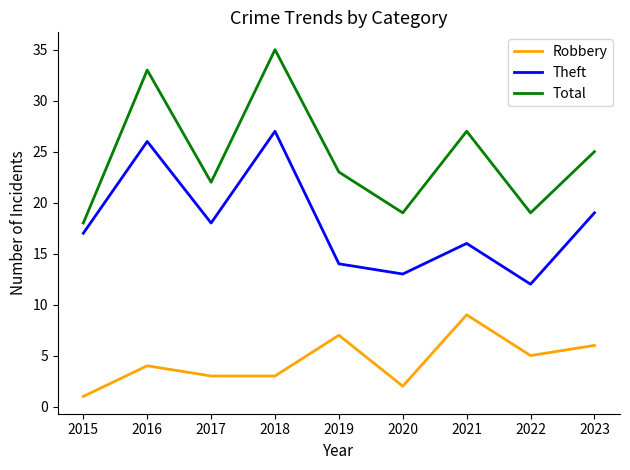

At how many categories does at least one series exceed 6?

9